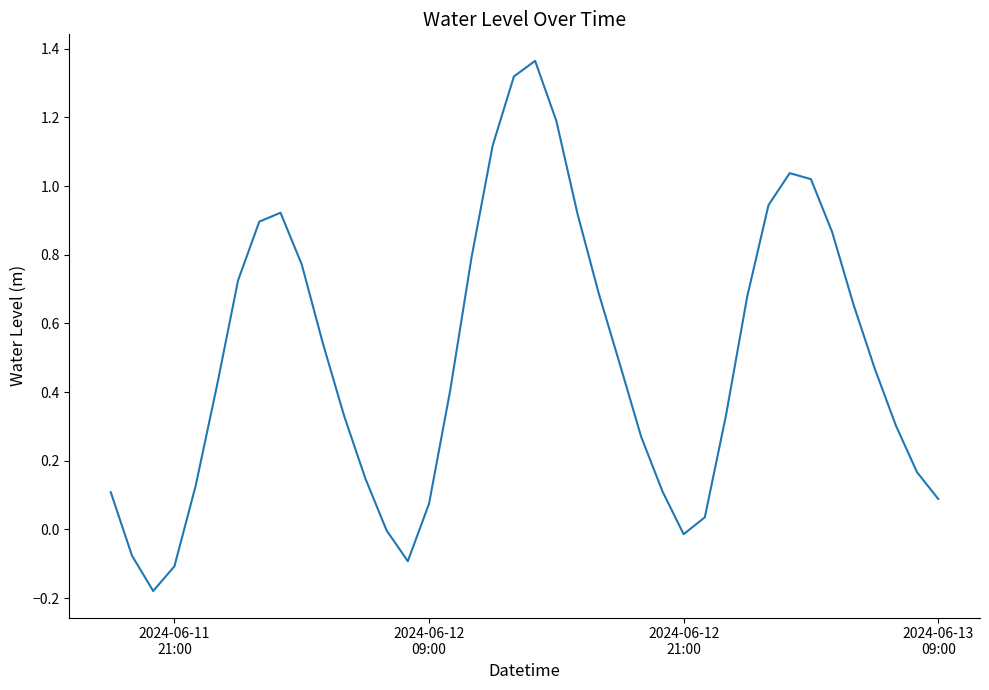

Reading left to right, transcribe all the data shown in this chart.

0.1	-0.1	-0.2	-0.1	0.1	0.4	0.7	0.9	0.9	0.8	0.5	0.3	0.1	-0.0	-0.1	0.1	0.4	0.8	1.1	1.3	1.4	1.2	0.9	0.7	0.5	0.3	0.1	-0.0	0.0	0.3	0.7	0.9	1.0	1.0	0.9	0.7	0.5	0.3	0.2	0.1